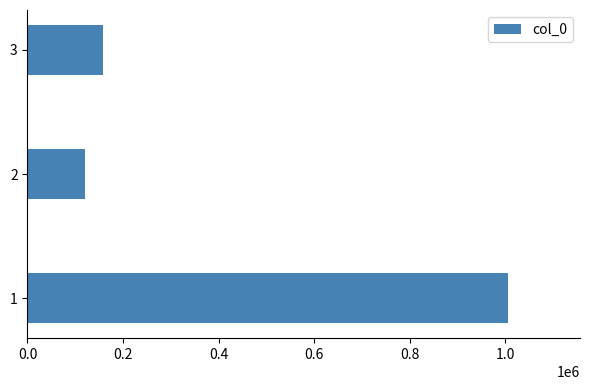

Approximately how many times larger is the value at 2 compared to 3?

0.8